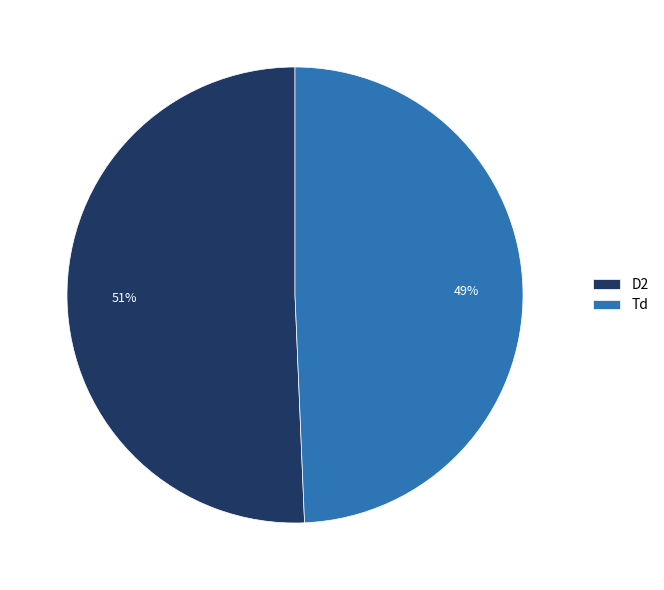

Does any single category account for the majority?

Yes